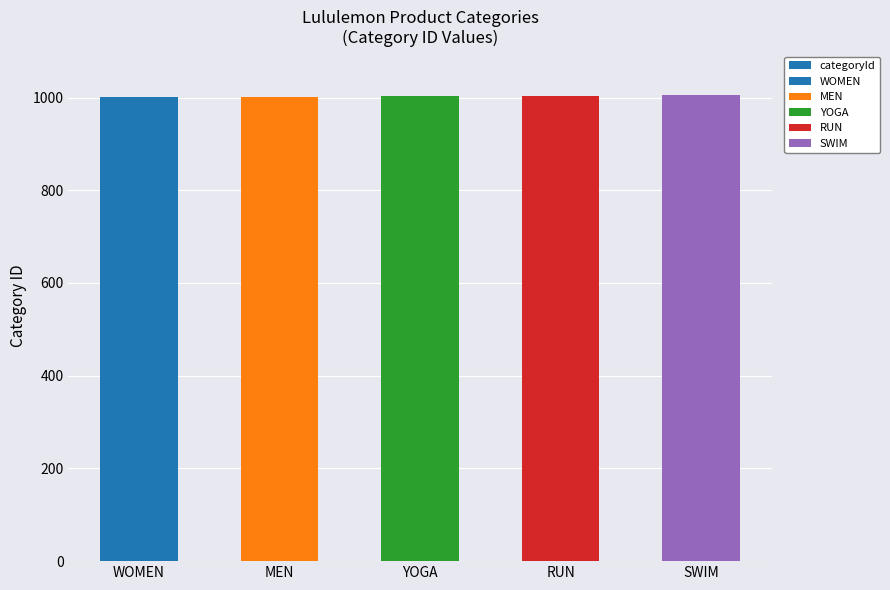

Which label corresponds to the smallest value in the chart?

WOMEN